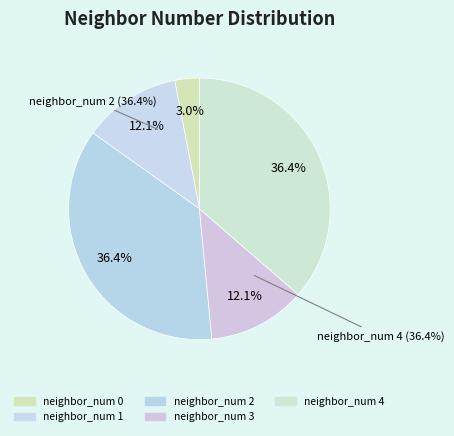

How many slices are in this pie chart?

5